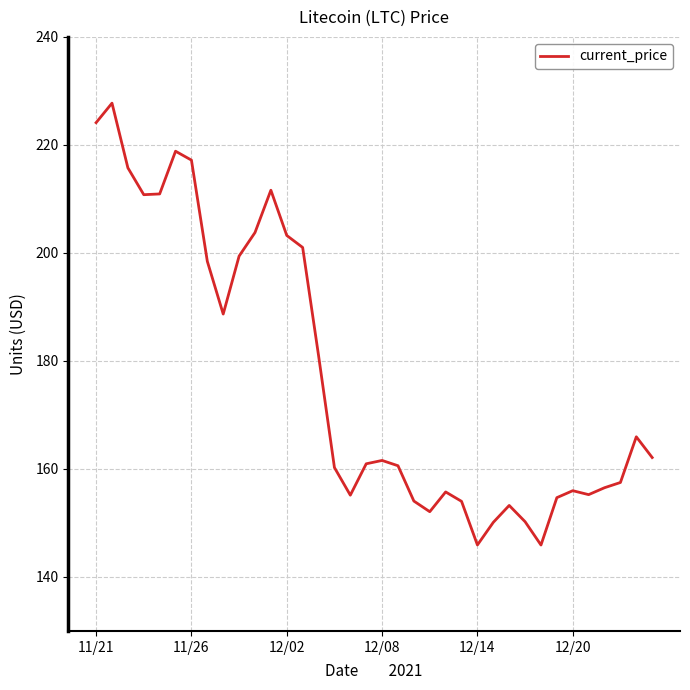

What is the smallest value displayed?

145.9